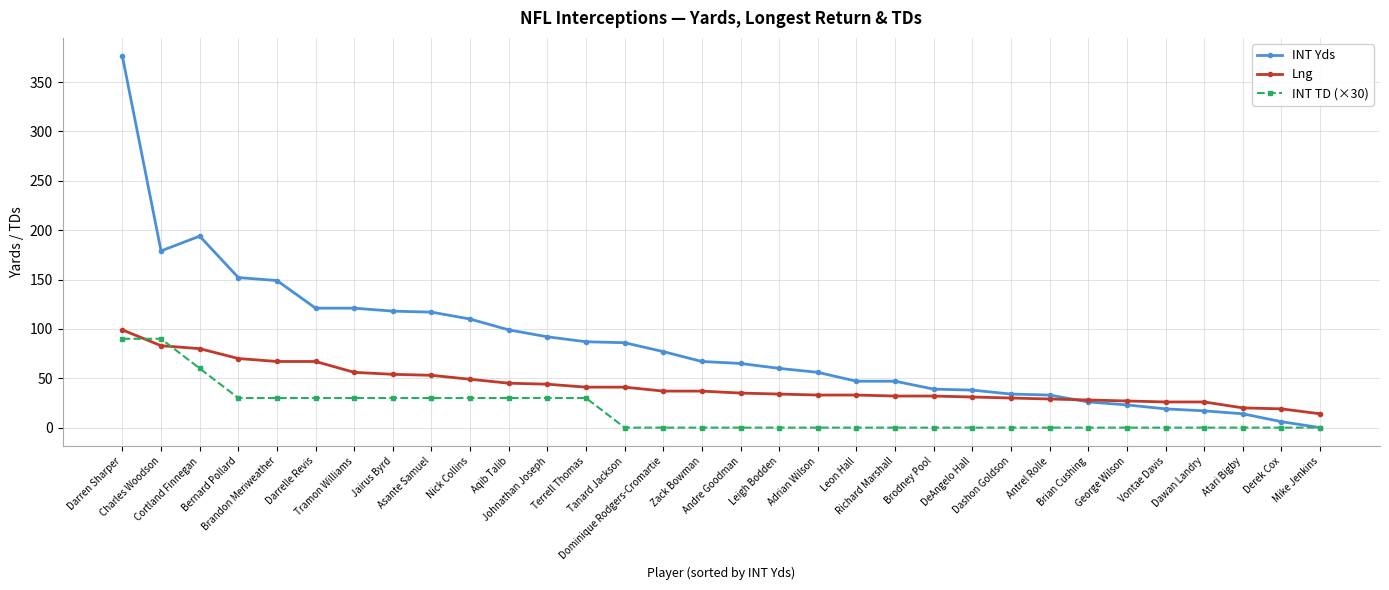

After their last crossing, which series has the higher values: INT TD (×30) or Lng?

Lng